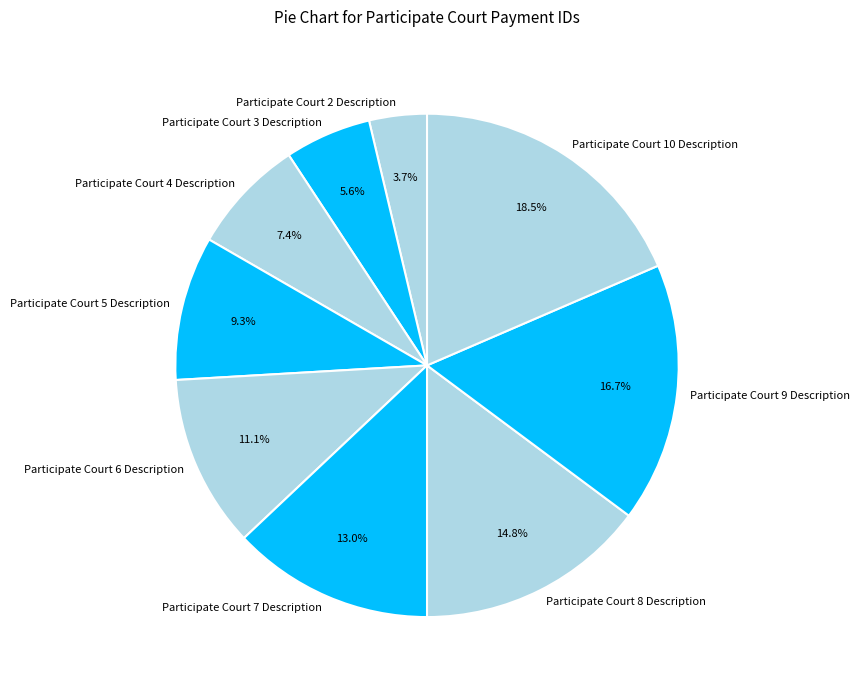

Between Participate Court 4 Description and Participate Court 2 Description, which is larger?

Participate Court 4 Description